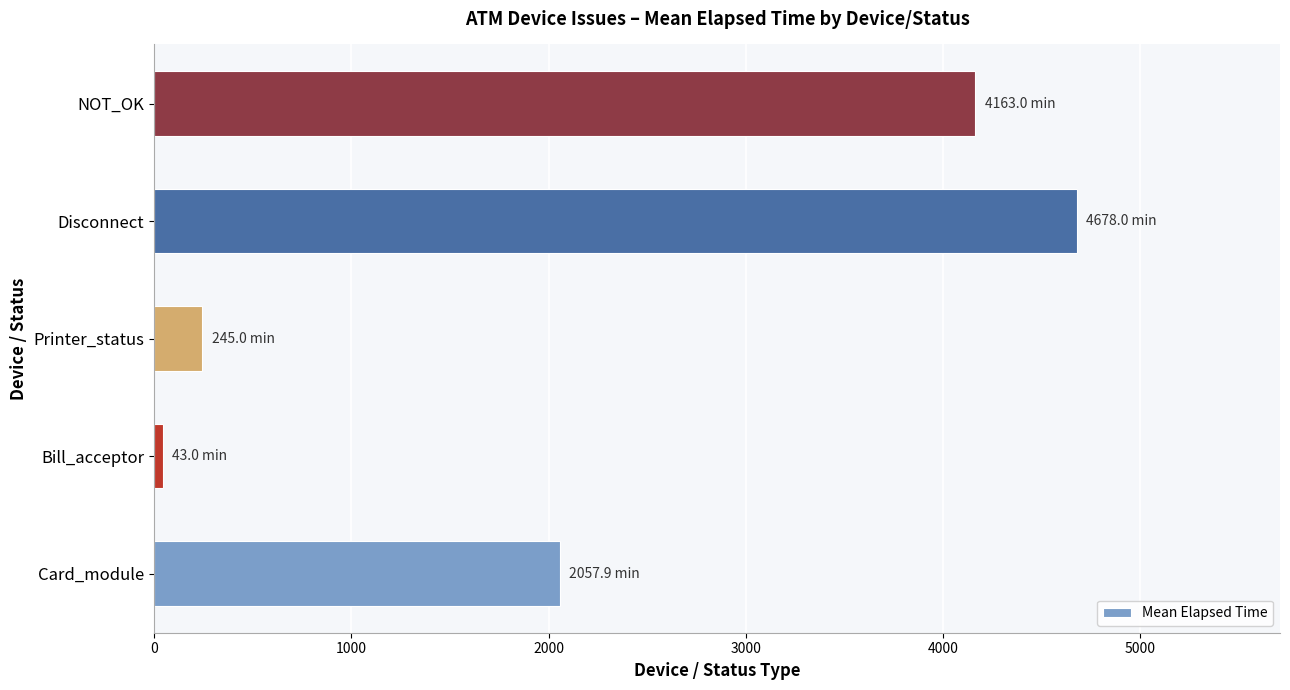

Reading bottom to top, transcribe all the data shown in this chart.

2057.9	43.0	245.0	4678.0	4163.0